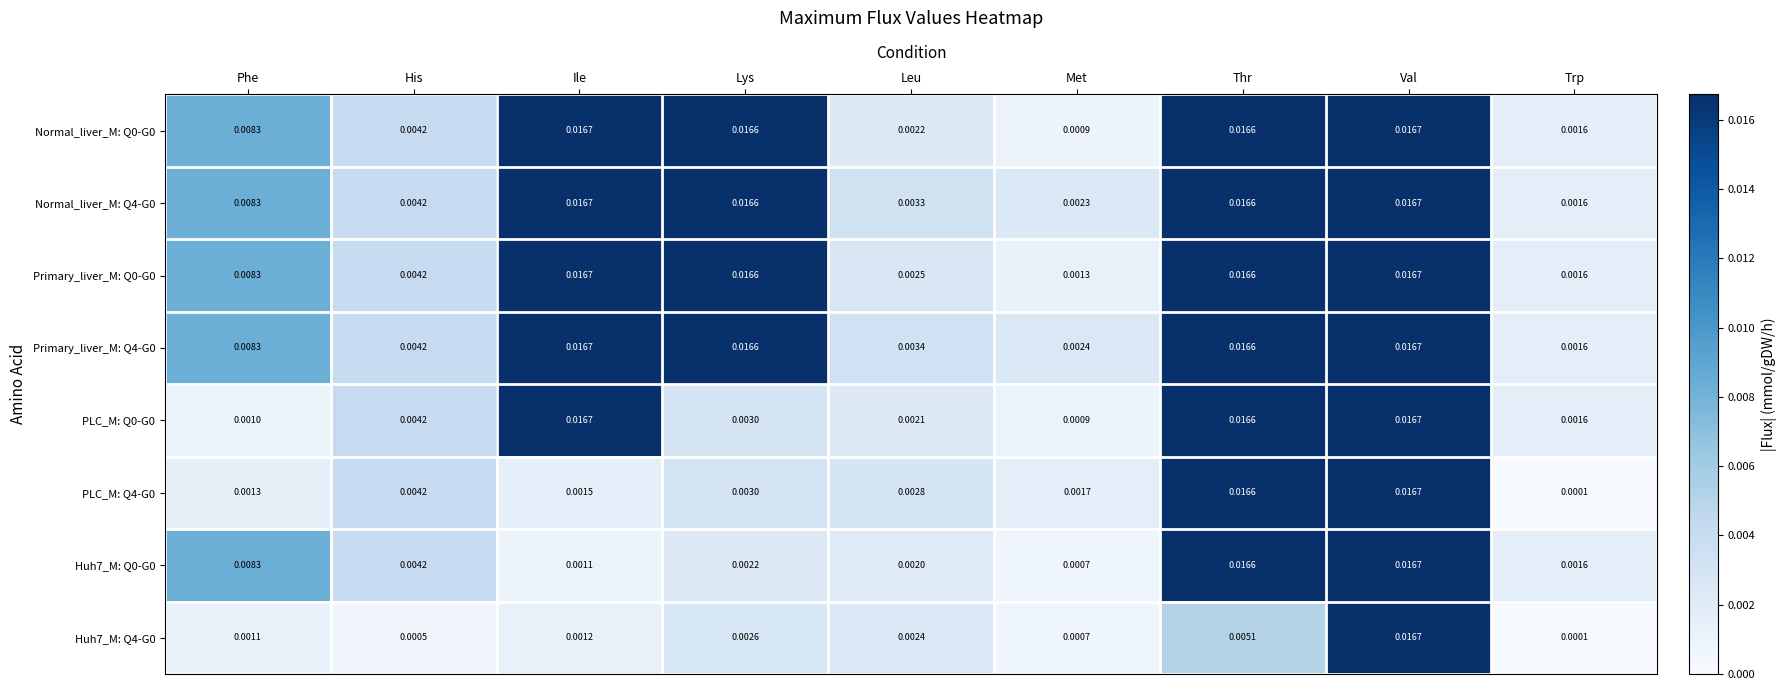

At which category does the chart reach its minimum across all series?

Trp